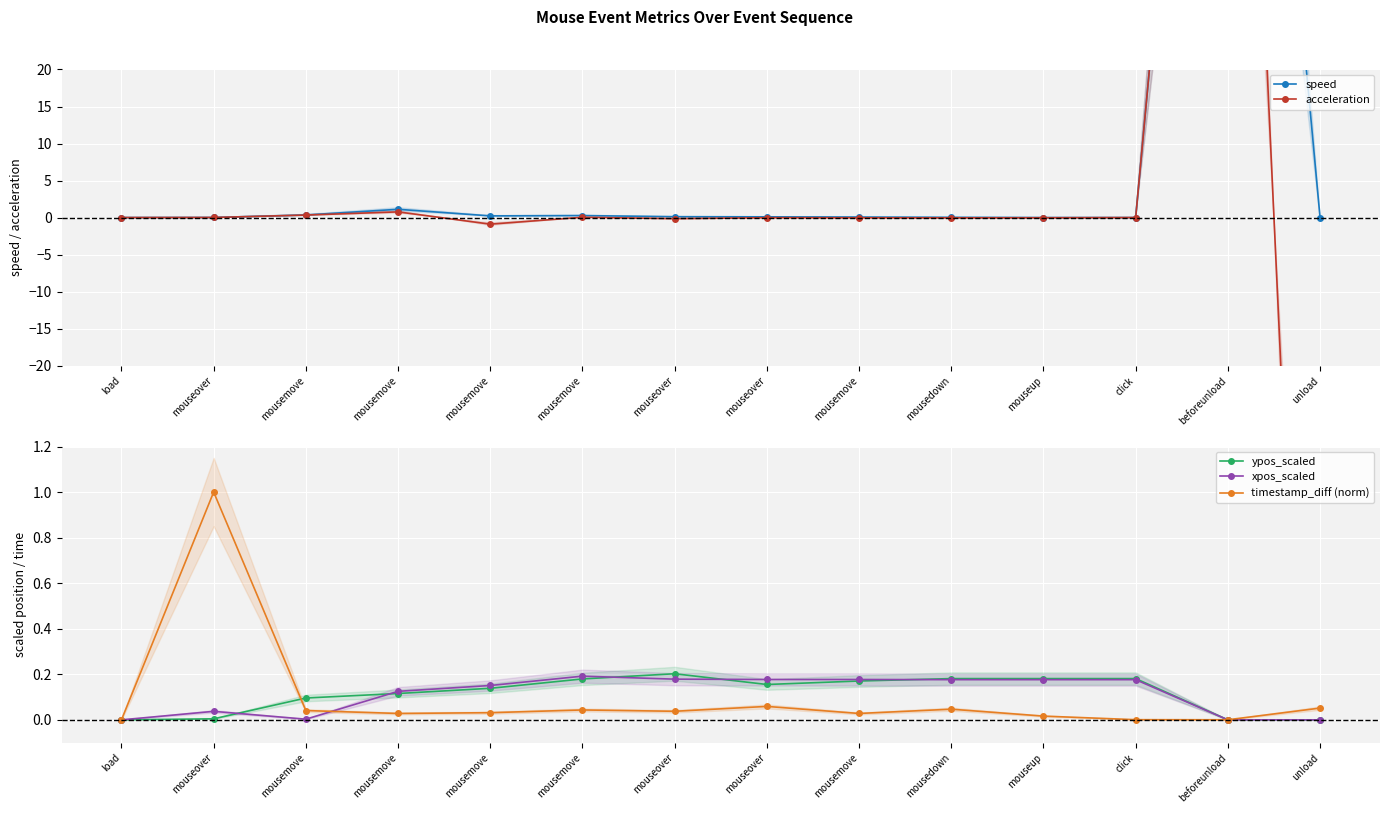

After their last crossing, which series has the higher values: xpos_scaled or acceleration?

xpos_scaled